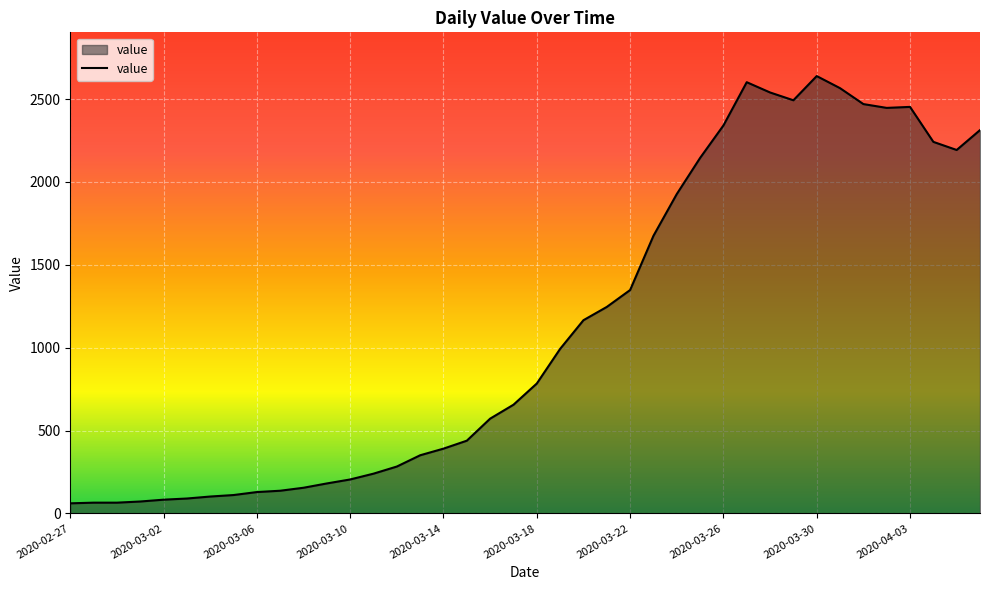

What is the difference between the maximum and minimum values?

2578